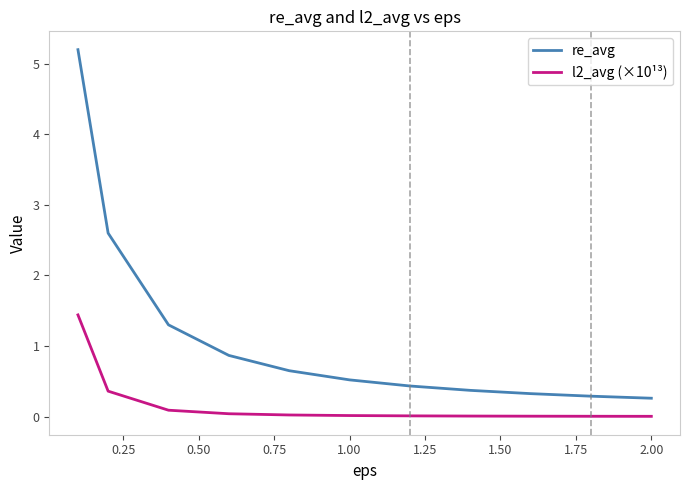

Rank the series by their maximum value, from lowest to highest.

l2_avg (×10¹³), re_avg